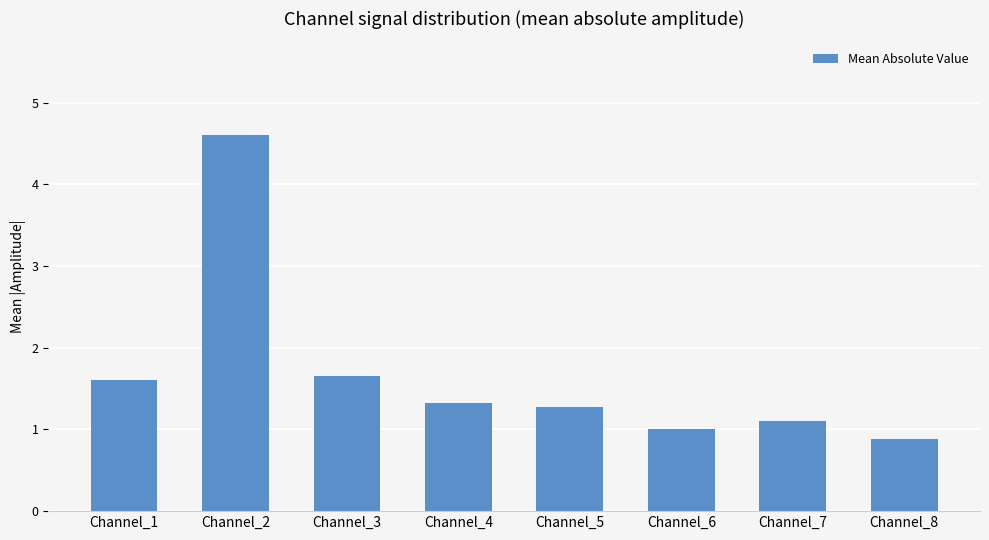

What is the difference between the values at Channel_3 and Channel_5?

0.4